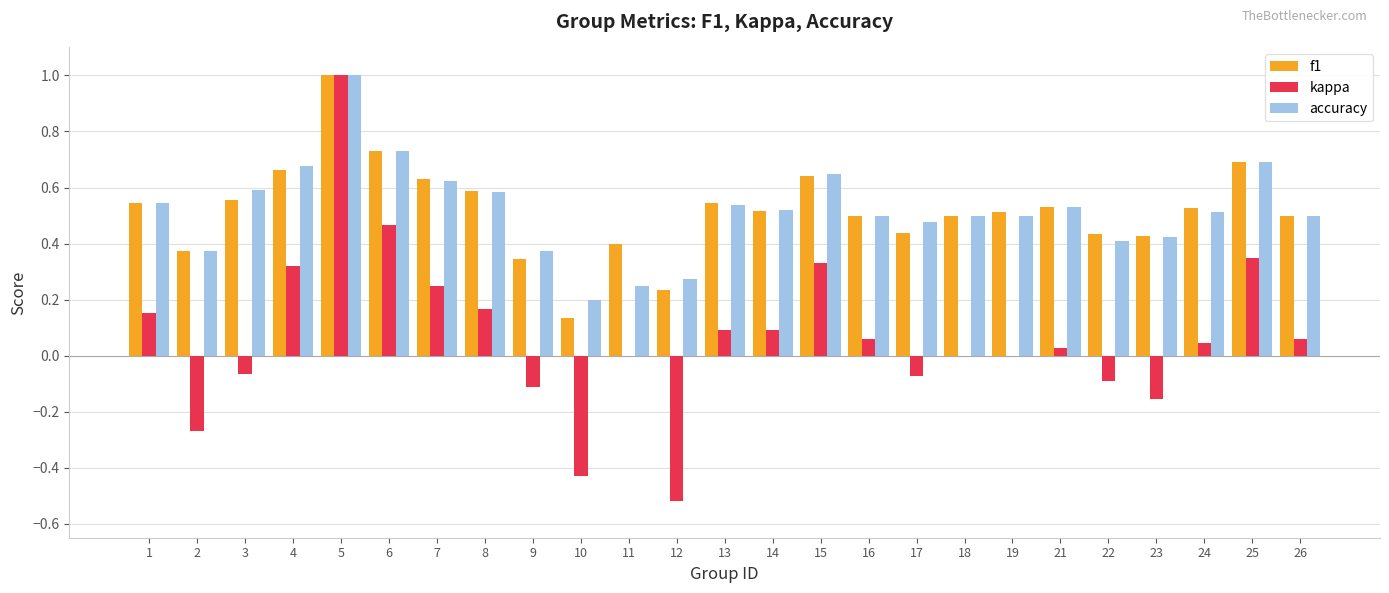

At which category does the chart reach its peak across all series?

5